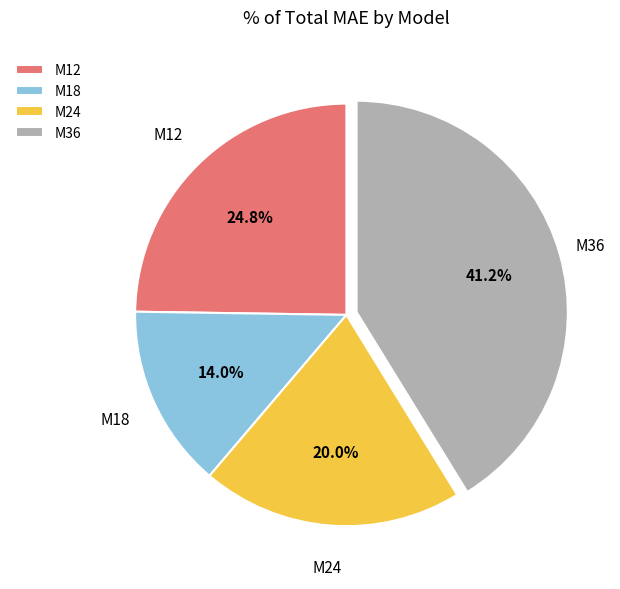

Is the sum of M24 and M36 greater than half?

Yes